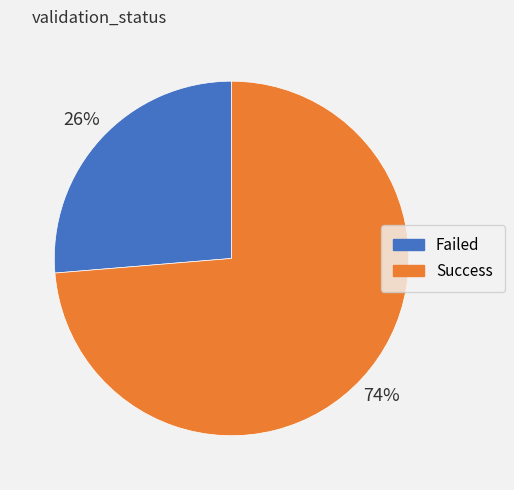

The Failed slice represents 26% of the pie. True or false?

True